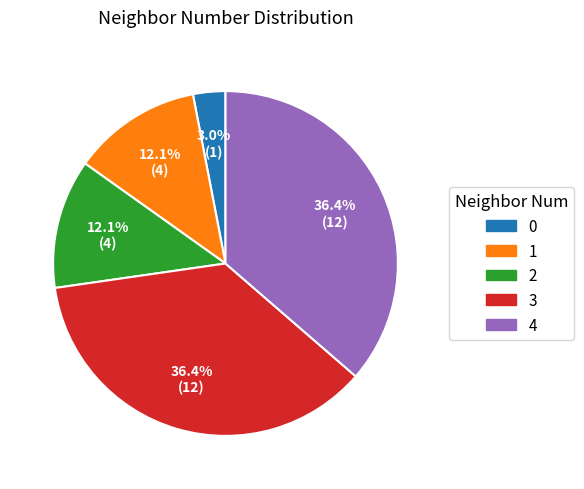

Does 0 represent more than half of the total?

No